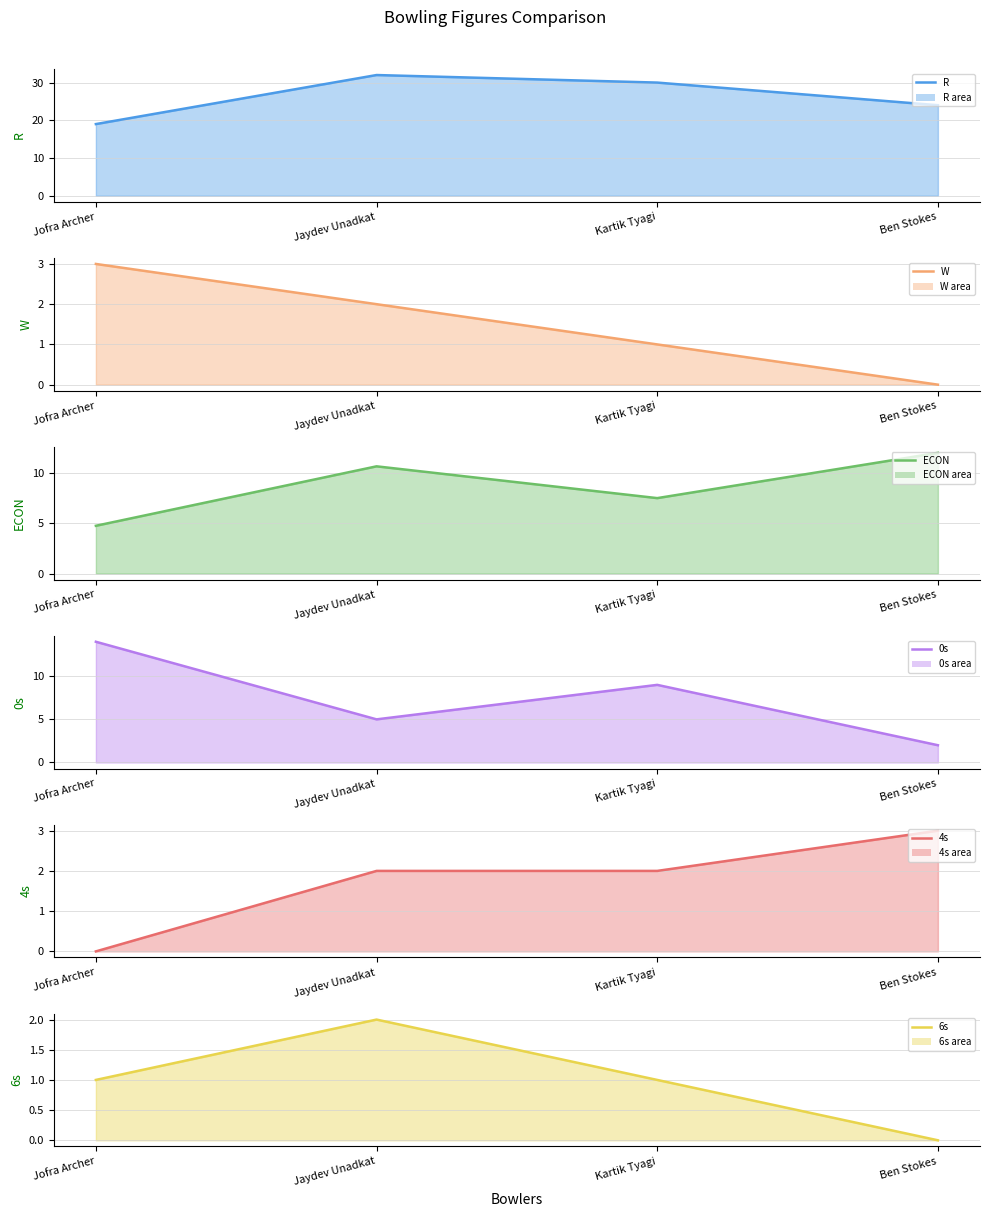

Rank the series at Jofra Archer from highest to lowest value.

R (line), 0s (line), ECON (line), W (line), 6s (line), 4s (line)